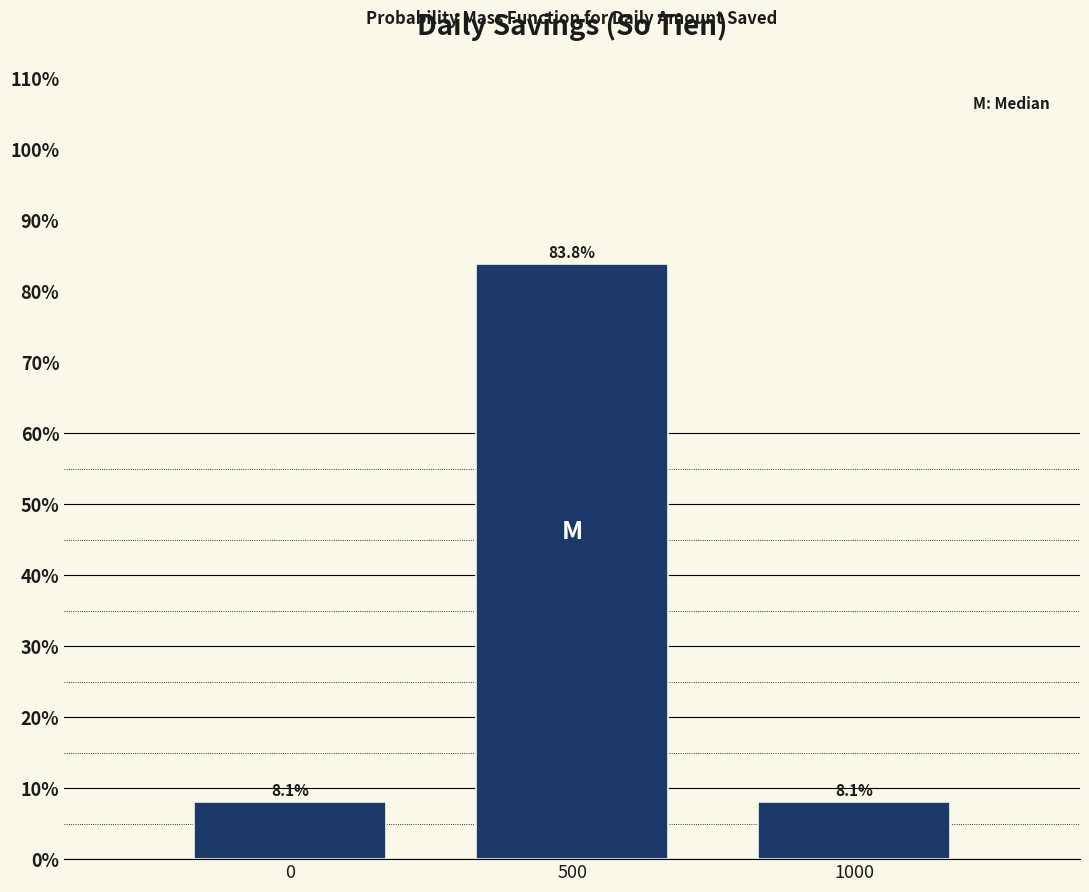

Reading left to right, list all the values displayed in this chart.

8.1	83.8	8.1